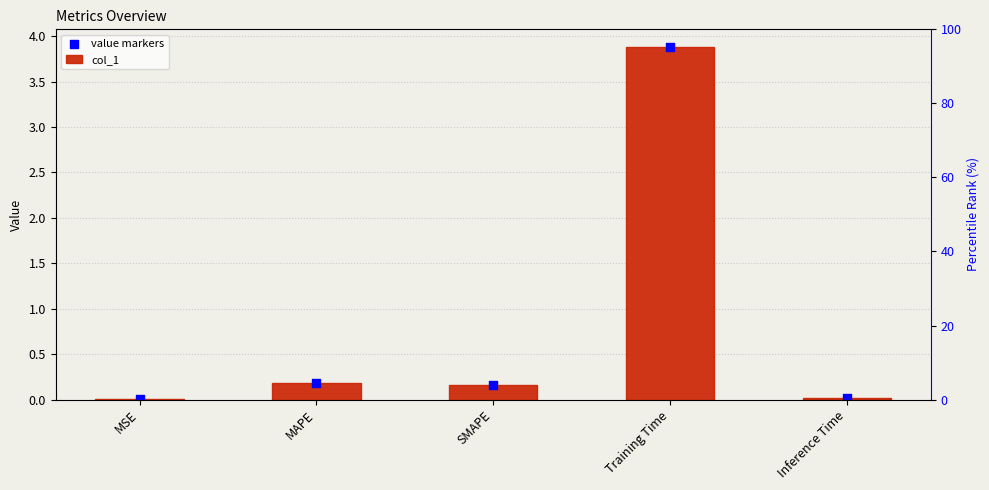

Which series reaches the maximum Y coordinate?

col_1